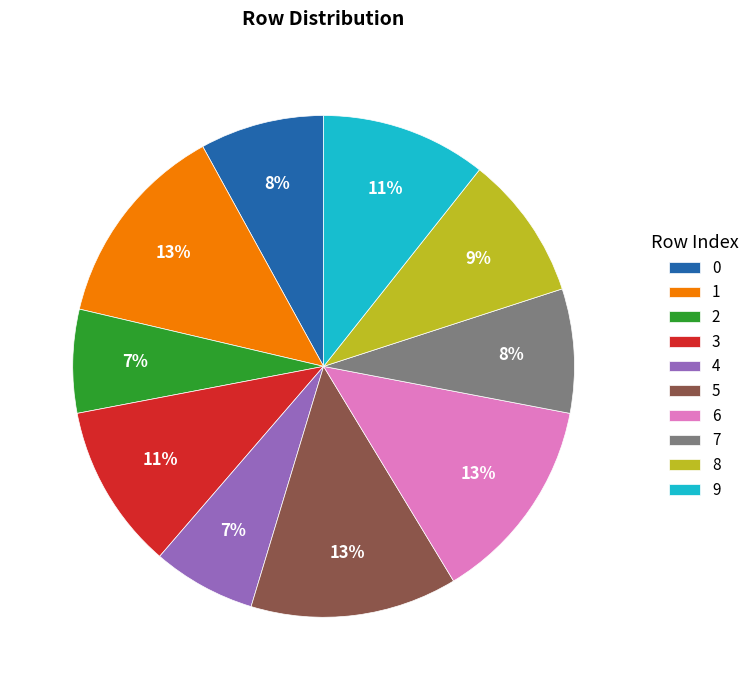

Is 0 the majority of the pie?

No